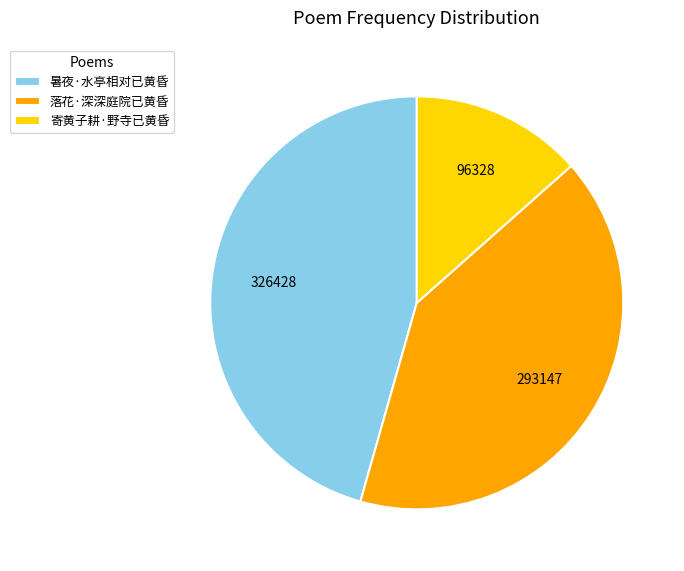

True or false: 暑夜·水亭相对已黄昏 accounts for 46% of the total.

True